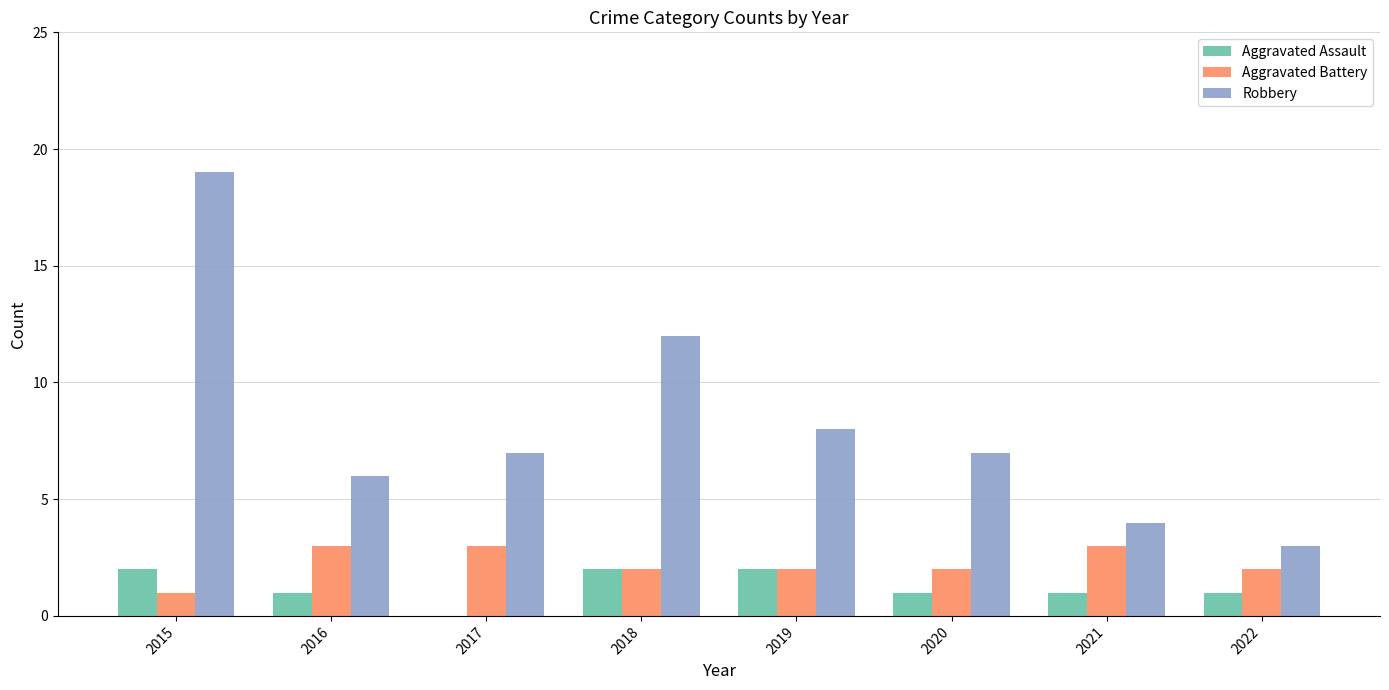

At which label is Robbery closest to 11?

2018